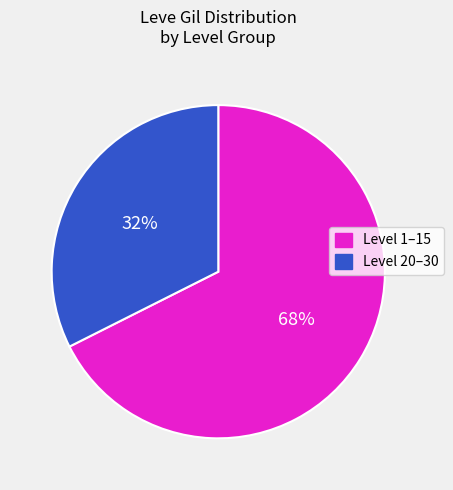

Is there a majority slice in this chart?

Yes